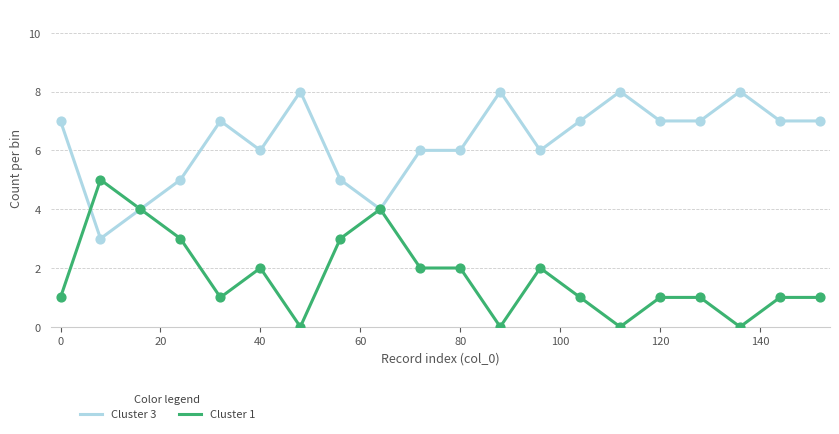

Which series has the largest total across all categories?

Cluster 3